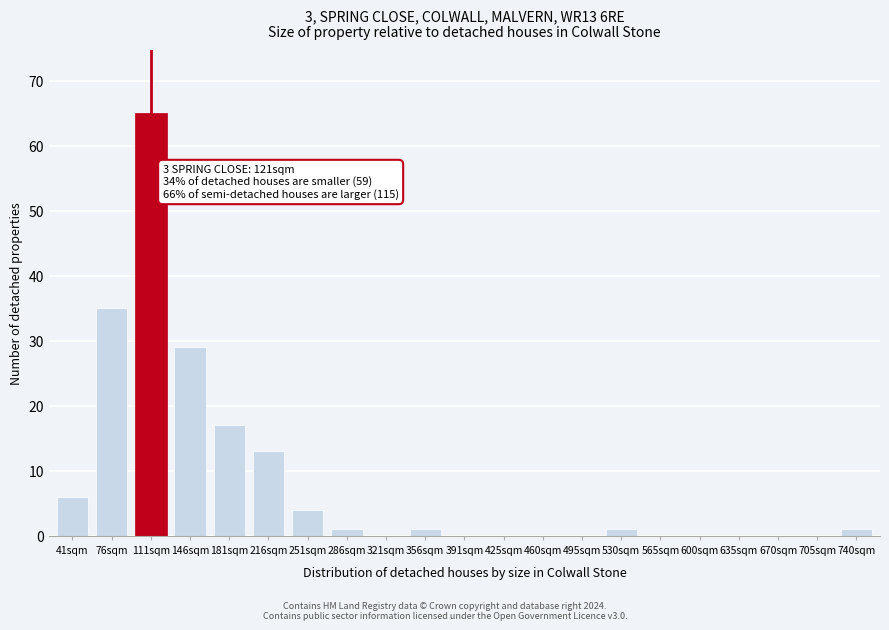

Reading left to right, extract all data points from this chart.

41sqm=6	76sqm=35	111sqm=65	146sqm=29	181sqm=17	216sqm=13	251sqm=4	286sqm=1	321sqm=0	356sqm=1	391sqm=0	425sqm=0	460sqm=0	495sqm=0	530sqm=1	565sqm=0	600sqm=0	635sqm=0	670sqm=0	705sqm=0	740sqm=1